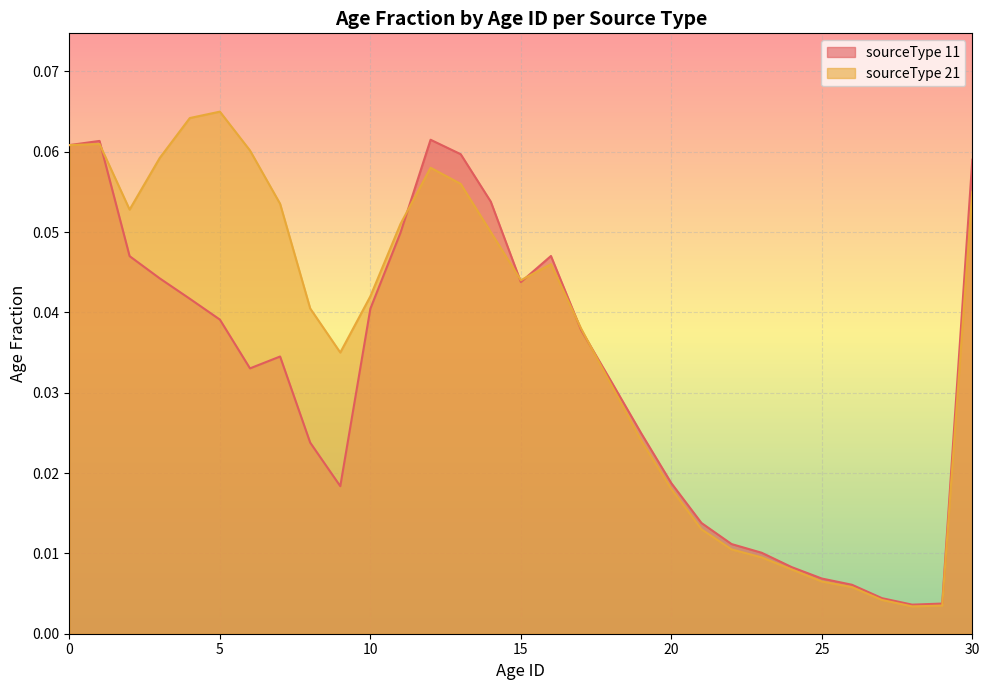

Between which two adjacent categories do sourceType 21 and sourceType 11 first intersect?

1 and 2